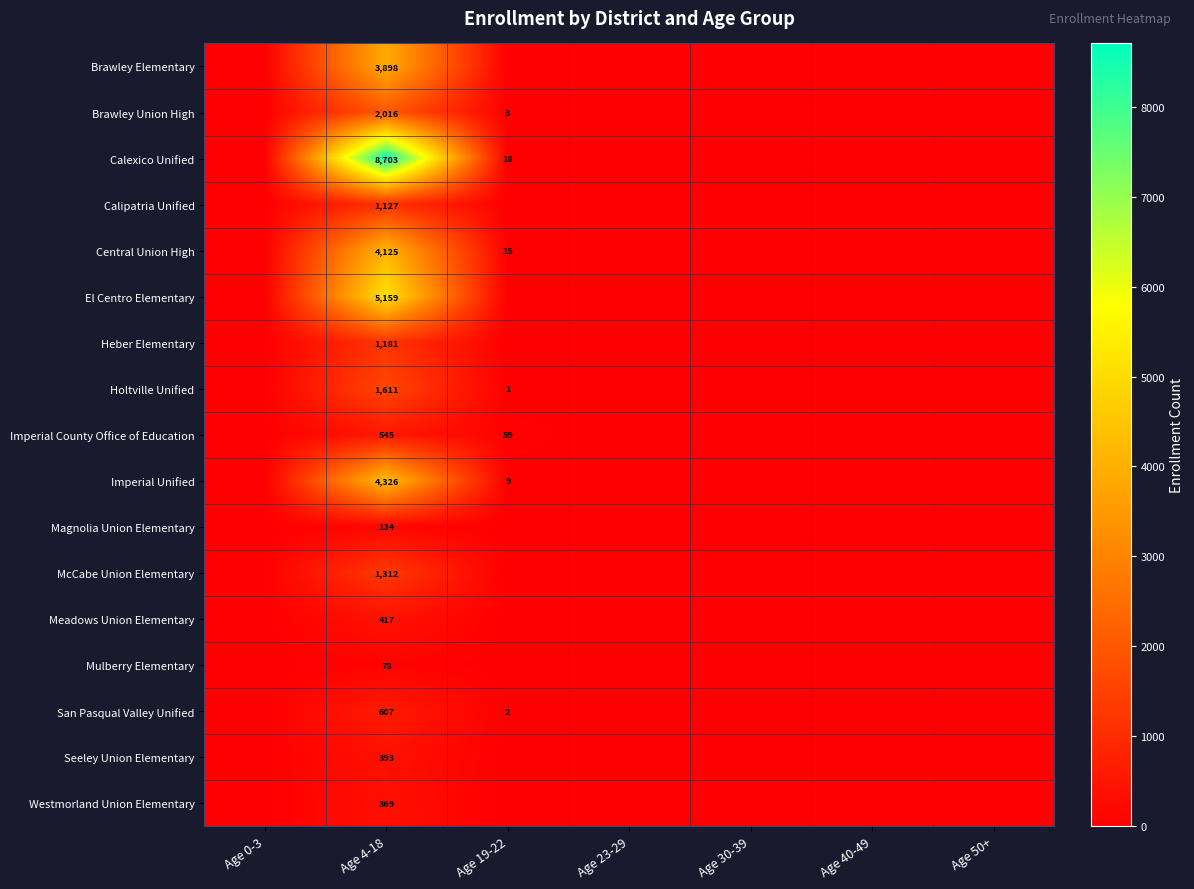

What is the total value across all series at Age 4-18?

36001